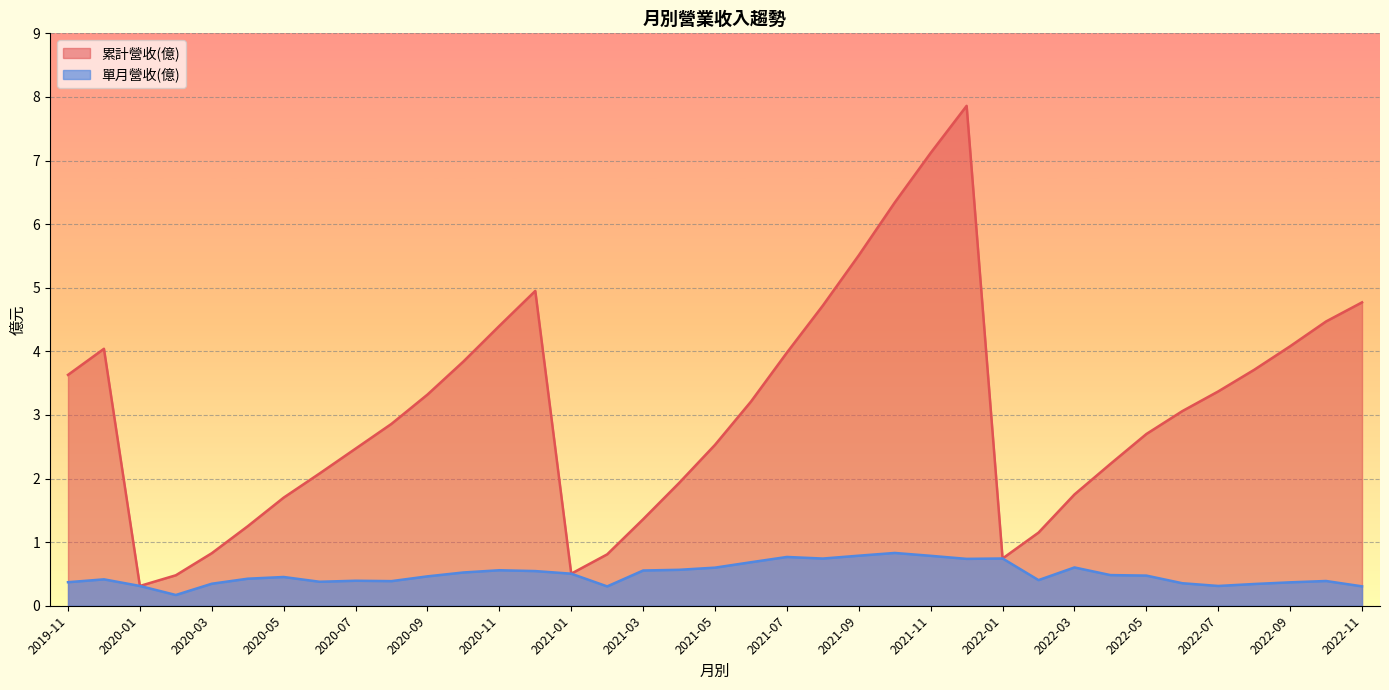

Reading left to right, list all the values displayed in this chart.

累計營收(億): 2022-11=4.8	2022-10=4.5	2022-09=4.1	2022-08=3.7	2022-07=3.4	2022-06=3.1	2022-05=2.7	2022-04=2.2	2022-03=1.8	2022-02=1.1	2022-01=0.7	2021-12=7.9	2021-11=7.1	2021-10=6.3	2021-09=5.5	2021-08=4.7	2021-07=4.0	2021-06=3.2	2021-05=2.5	2021-04=1.9	2021-03=1.4	2021-02=0.8	2021-01=0.5	2020-12=5.0	2020-11=4.4	2020-10=3.8	2020-09=3.3	2020-08=2.9	2020-07=2.5	2020-06=2.1	2020-05=1.7	2020-04=1.2	2020-03=0.8	2020-02=0.5	2020-01=0.3	2019-12=4.0	2019-11=3.6
單月營收(億): 2022-11=0.3	2022-10=0.4	2022-09=0.4	2022-08=0.3	2022-07=0.3	2022-06=0.4	2022-05=0.5	2022-04=0.5	2022-03=0.6	2022-02=0.4	2022-01=0.7	2021-12=0.7	2021-11=0.8	2021-10=0.8	2021-09=0.8	2021-08=0.7	2021-07=0.8	2021-06=0.7	2021-05=0.6	2021-04=0.6	2021-03=0.6	2021-02=0.3	2021-01=0.5	2020-12=0.5	2020-11=0.6	2020-10=0.5	2020-09=0.5	2020-08=0.4	2020-07=0.4	2020-06=0.4	2020-05=0.5	2020-04=0.4	2020-03=0.3	2020-02=0.2	2020-01=0.3	2019-12=0.4	2019-11=0.4